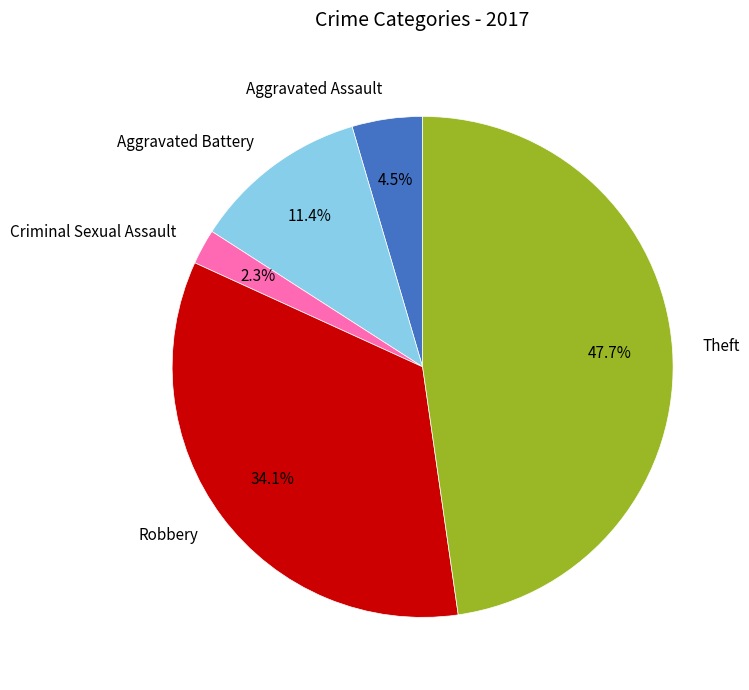

Approximately how many times larger is the value at Theft compared to Robbery?

1.4